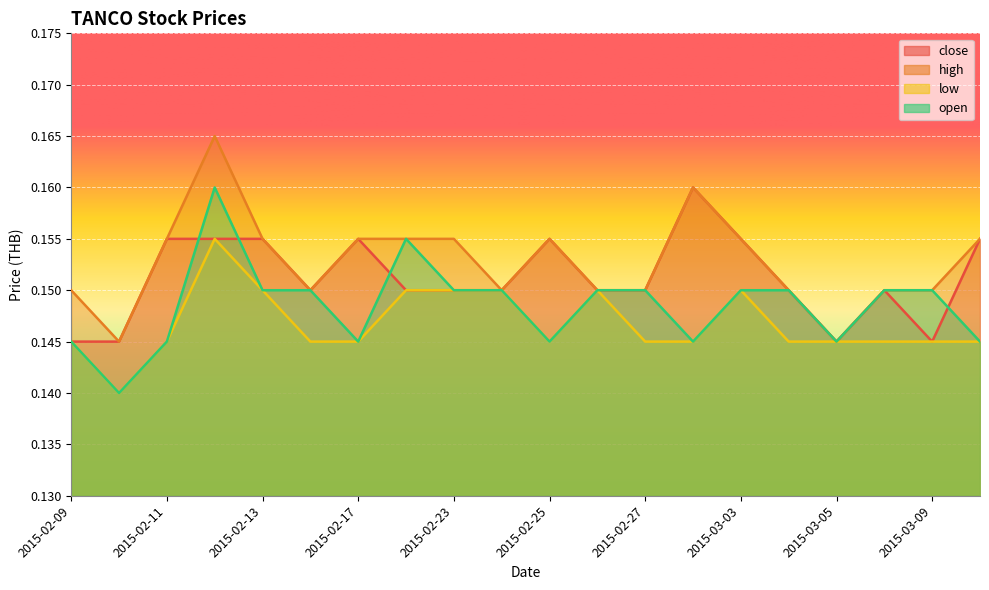

True or false: high and open cross at least once.

False